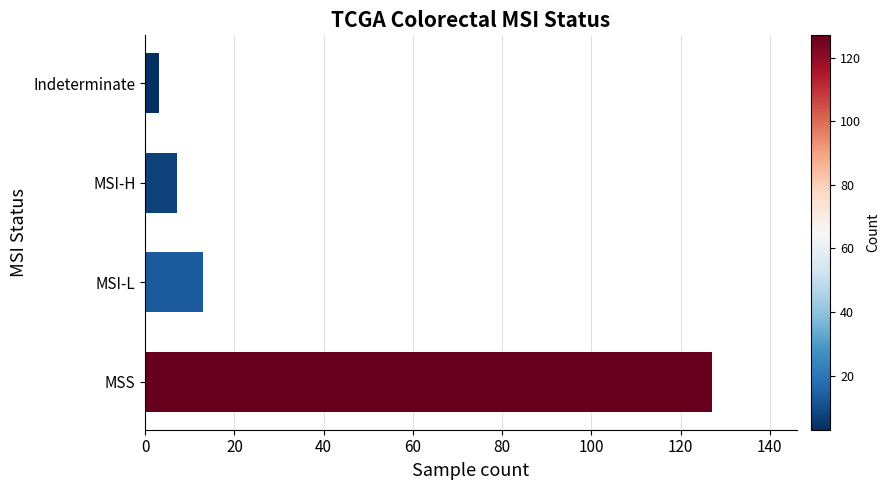

Where is the data nearest to the value 65?

MSI-L